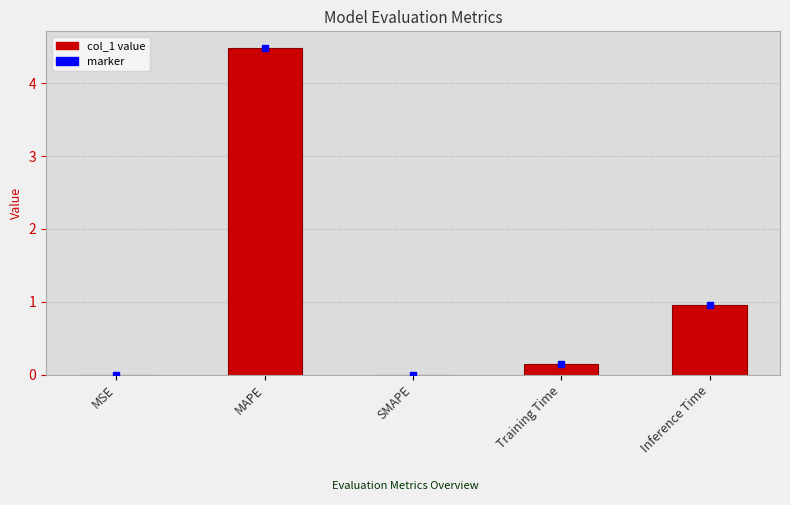

What is the change in value from SMAPE to Training Time?

+0.1